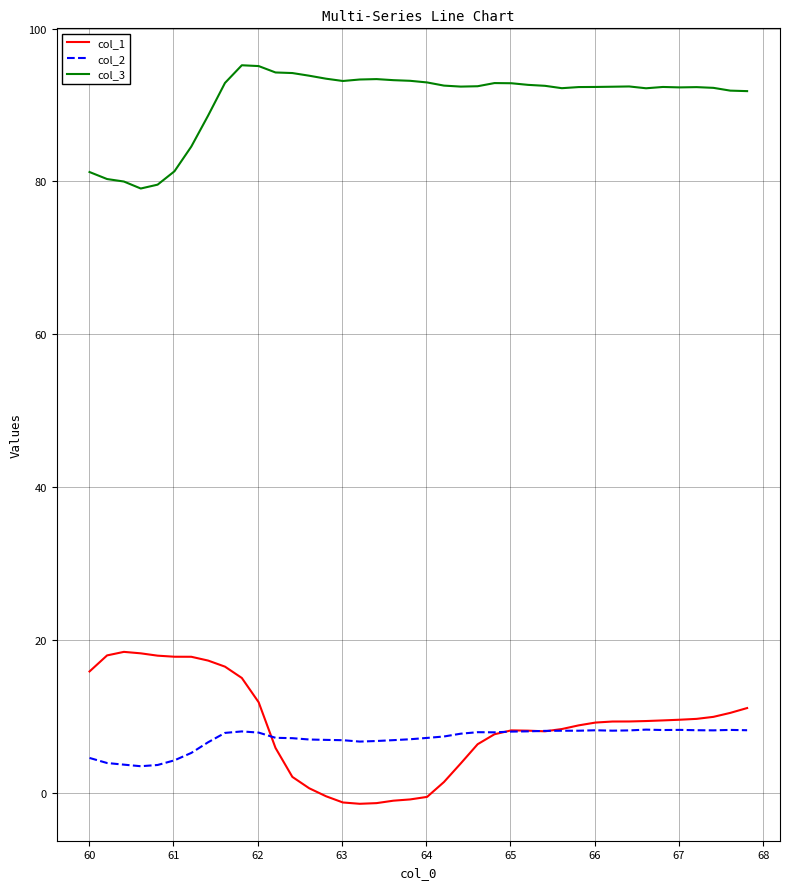

True or false: col_1 and col_3 cross at least once.

False